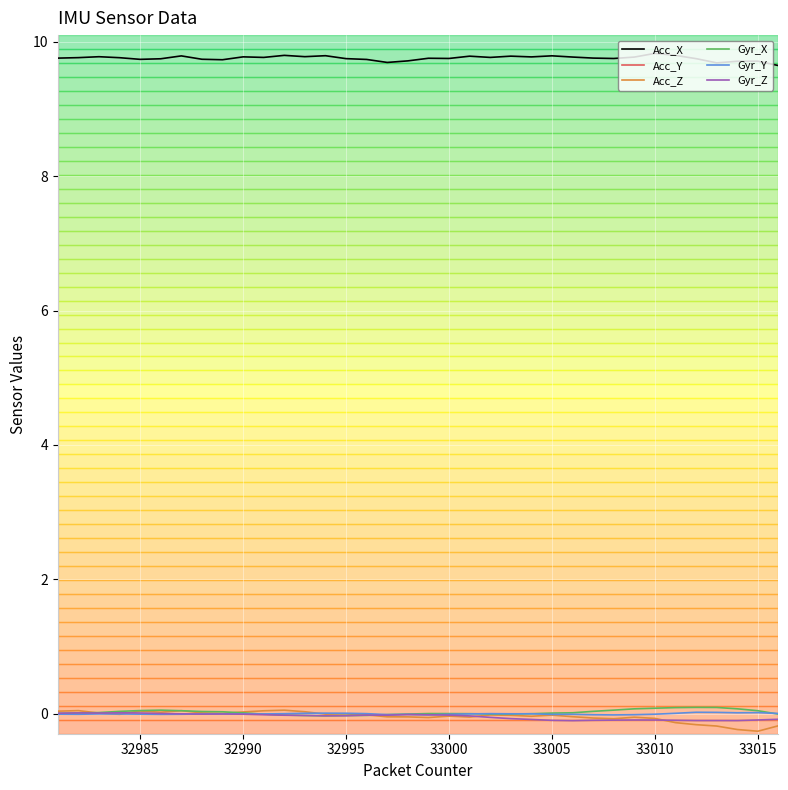

True or false: Acc_X and Acc_Z intersect in this chart.

False